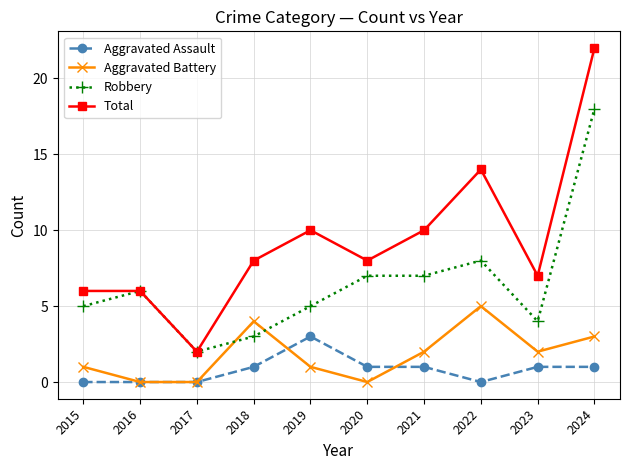

What is the value of the Aggravated Assault point at the 9th from the left?

1